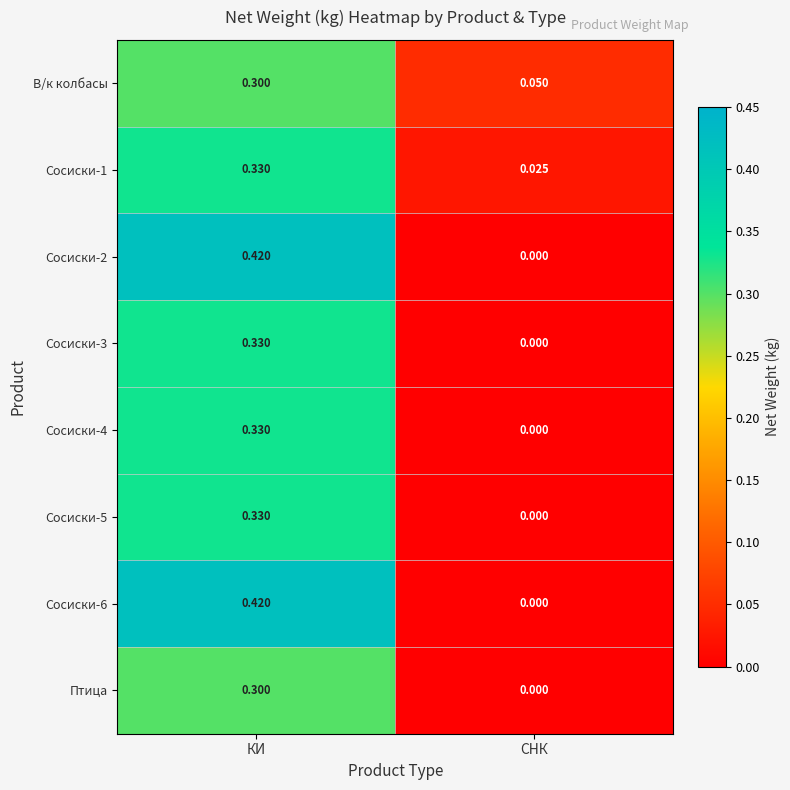

Which label corresponds to the largest value in the chart?

КИ